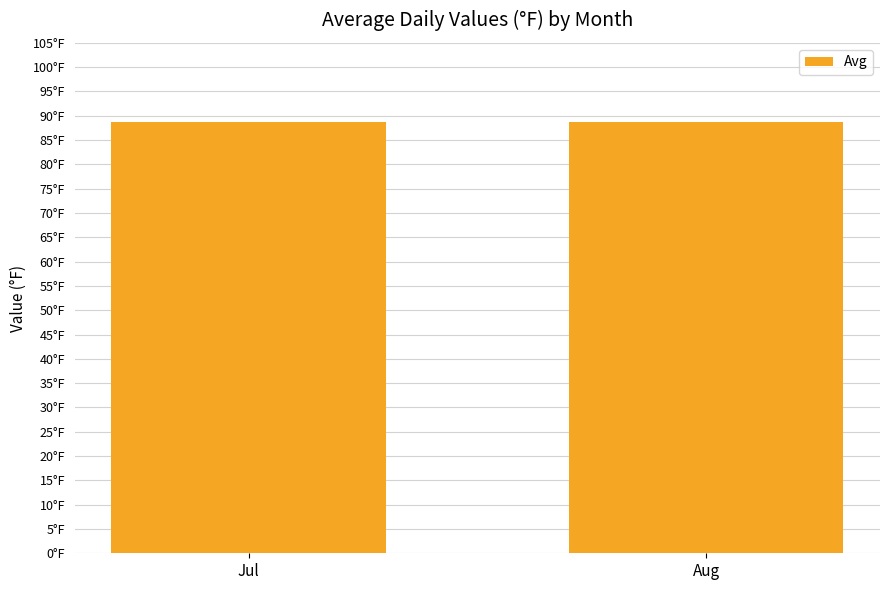

Rank the categories by value from highest to lowest.

Jul, Aug